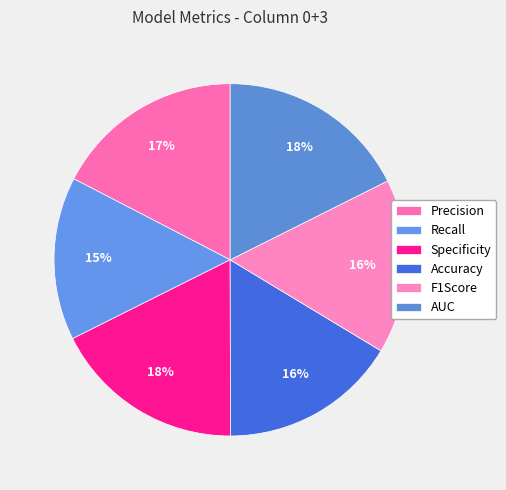

To the nearest percent, what is the difference between the largest and smallest slice percentages?

3%